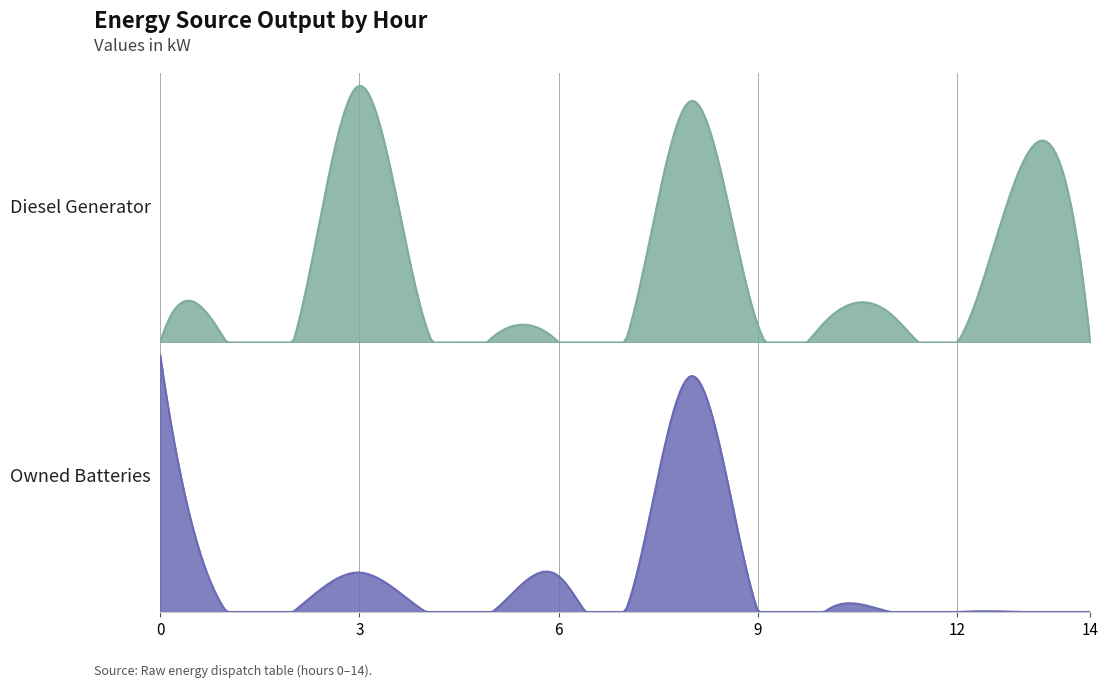

In Diesel Generator, how many points are lower than both neighbors (excluding endpoints)?

2